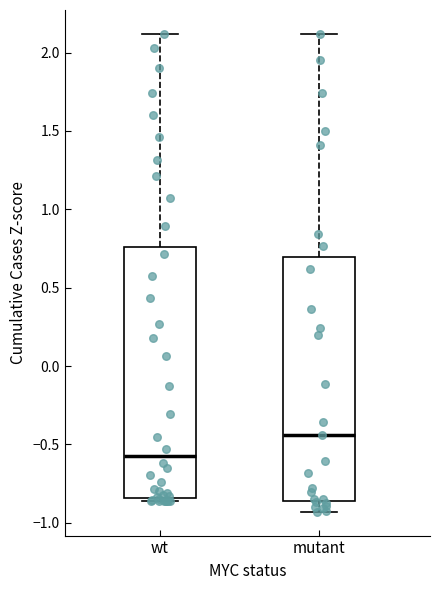

Reading left to right, transcribe this box plot: for each box, give where its median line is, the range the box spans, and where its two whiskers end, as read against the y-axis. The values are not printed on the chart, so give them approximately, as read against the axis.

wt: median -0.55, box -0.85 to 0.75, whiskers -0.85 (just below the box's lower edge) to 2.10
mutant: median -0.45, box -0.85 to 0.70, whiskers -0.95 to 2.10